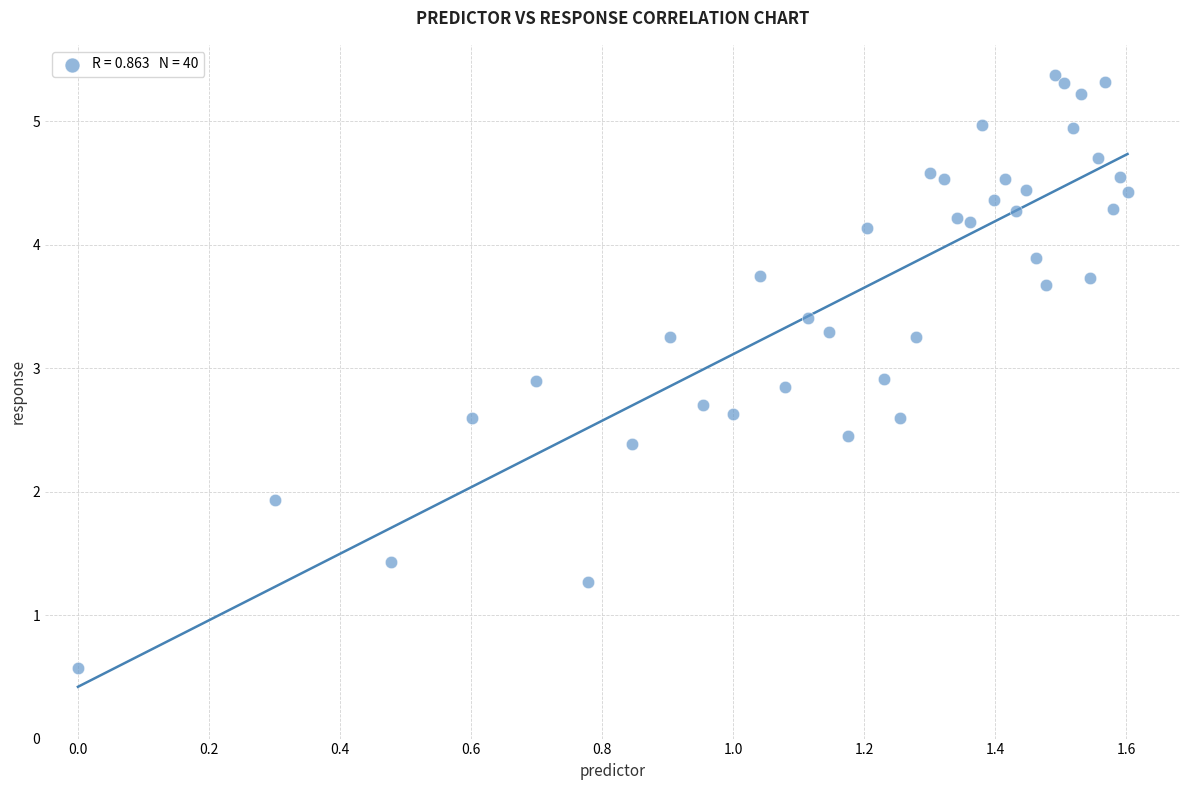

What Y value in the scatter plot is closest to 2?

1.9